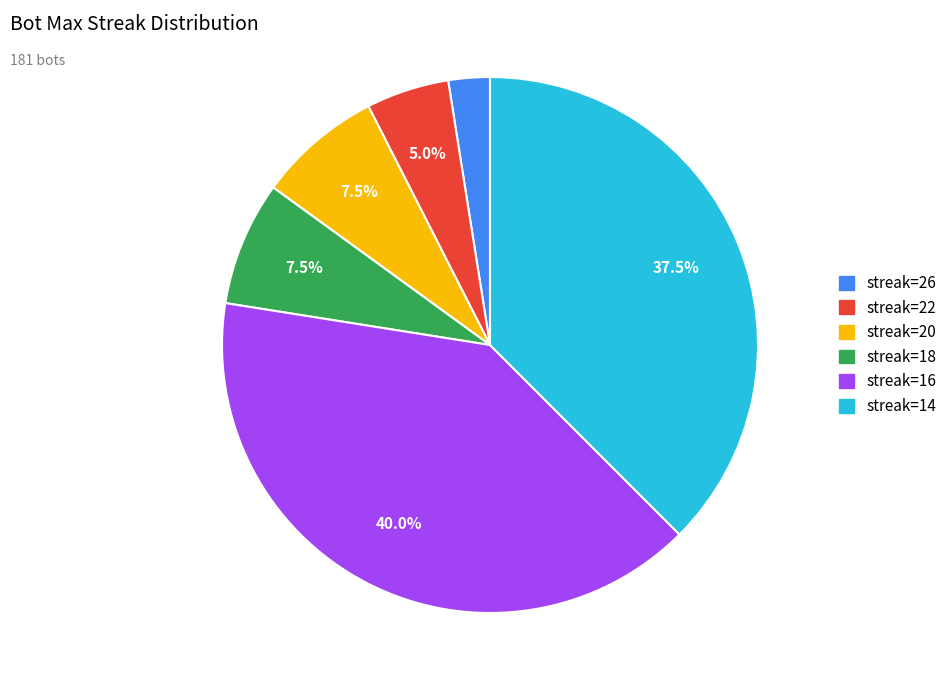

Does any single category account for the majority?

No